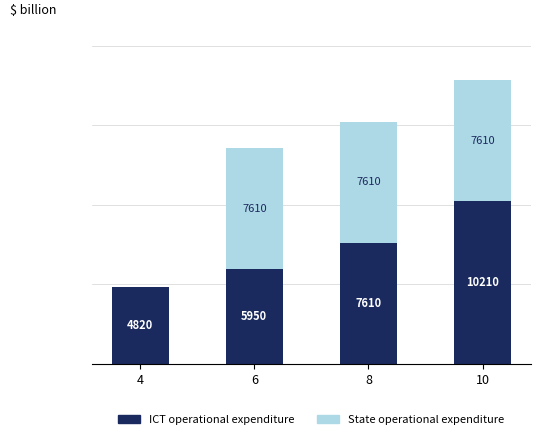

What are all the series names shown in the legend?

ICT operational expenditure, State operational expenditure